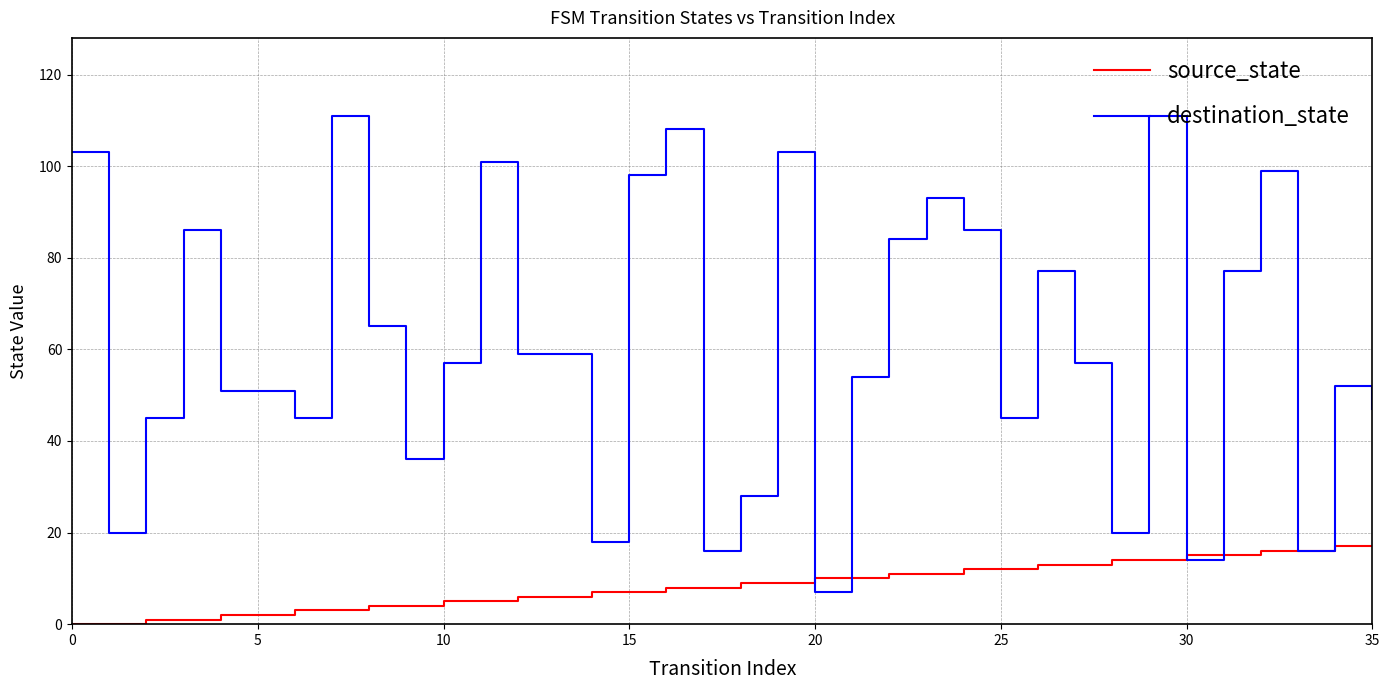

What is the maximum value for source_state?

17